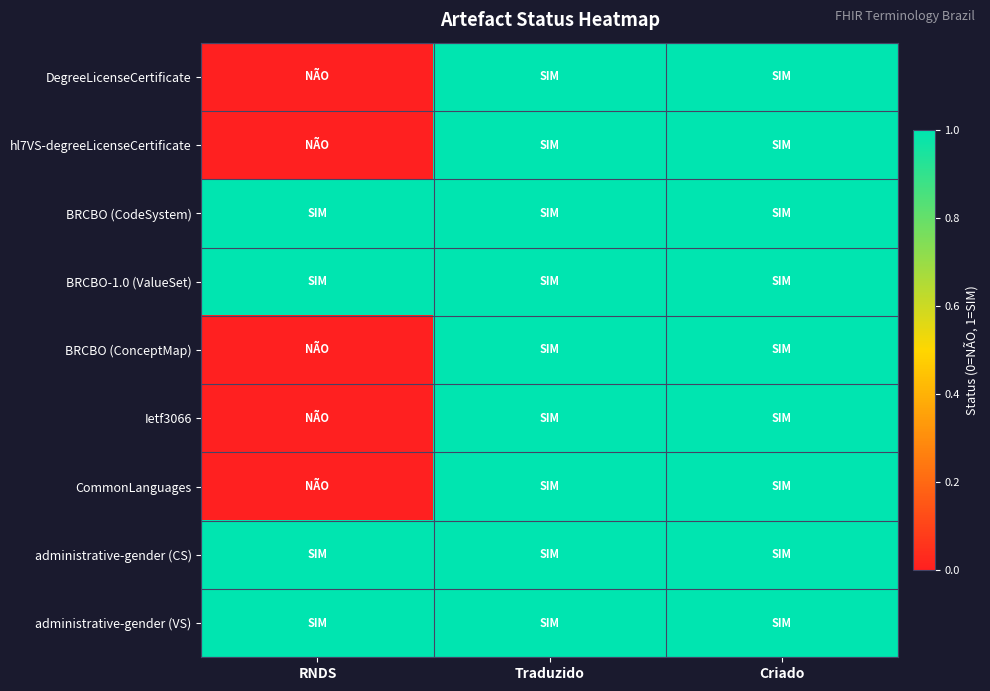

How many distinct data groups are displayed?

9